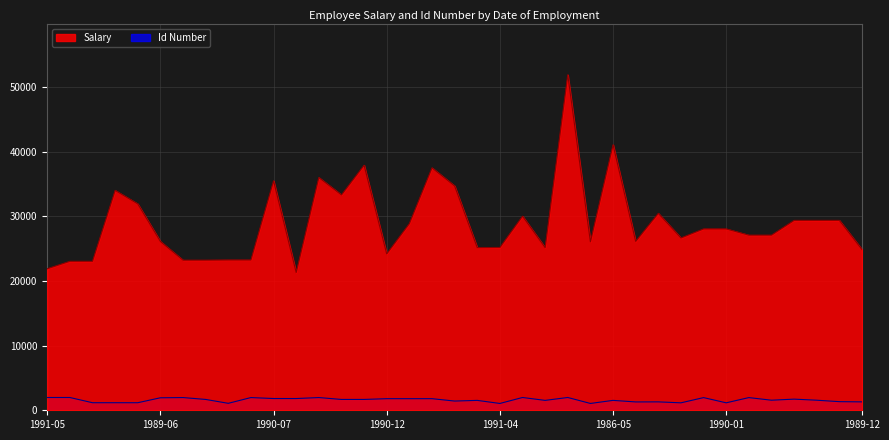

What is the lowest value of the Id Number series?

1054